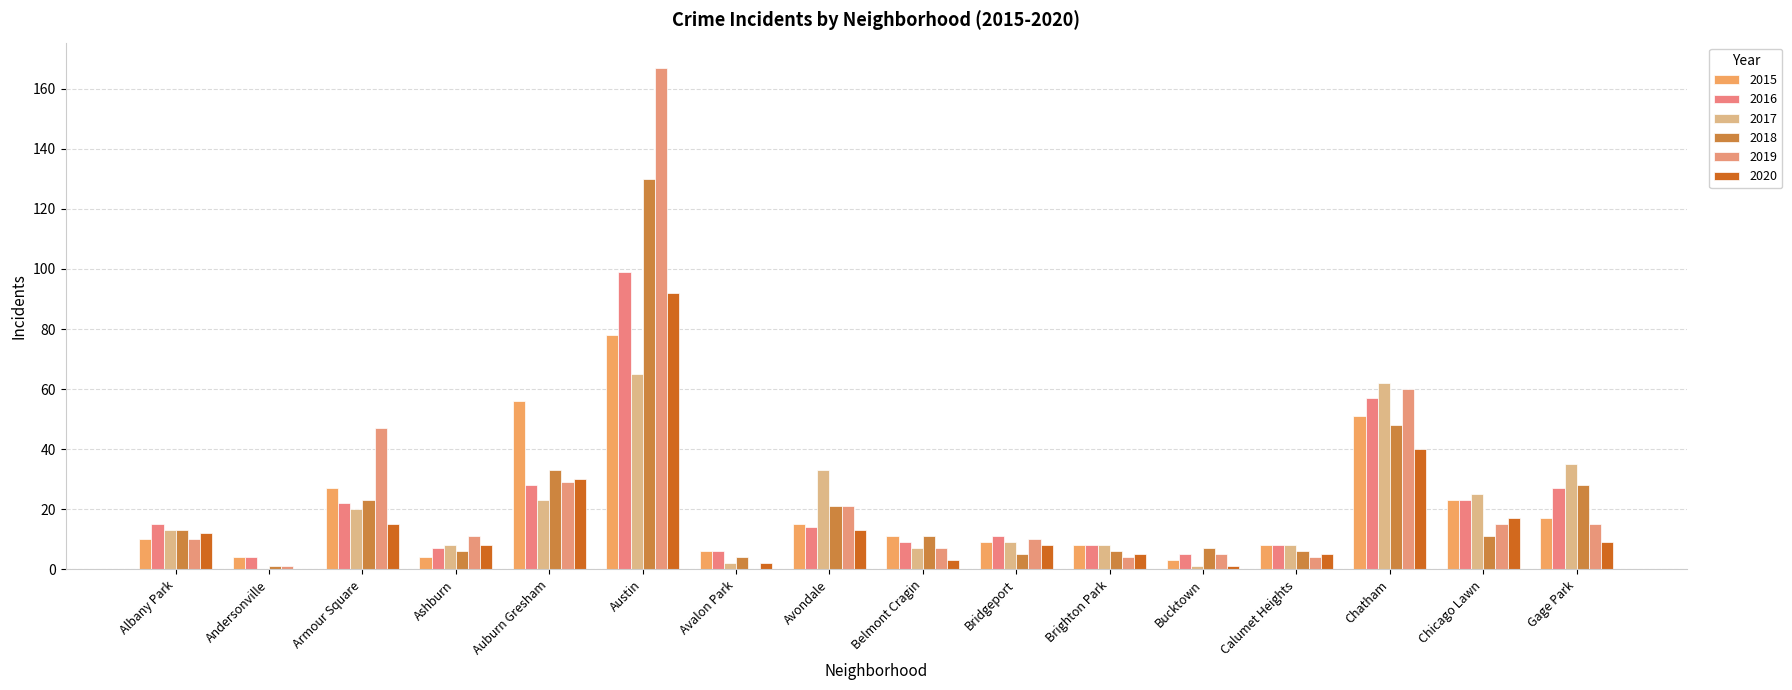

True or false: 2016 has a value of 2 at Calumet Heights.

False